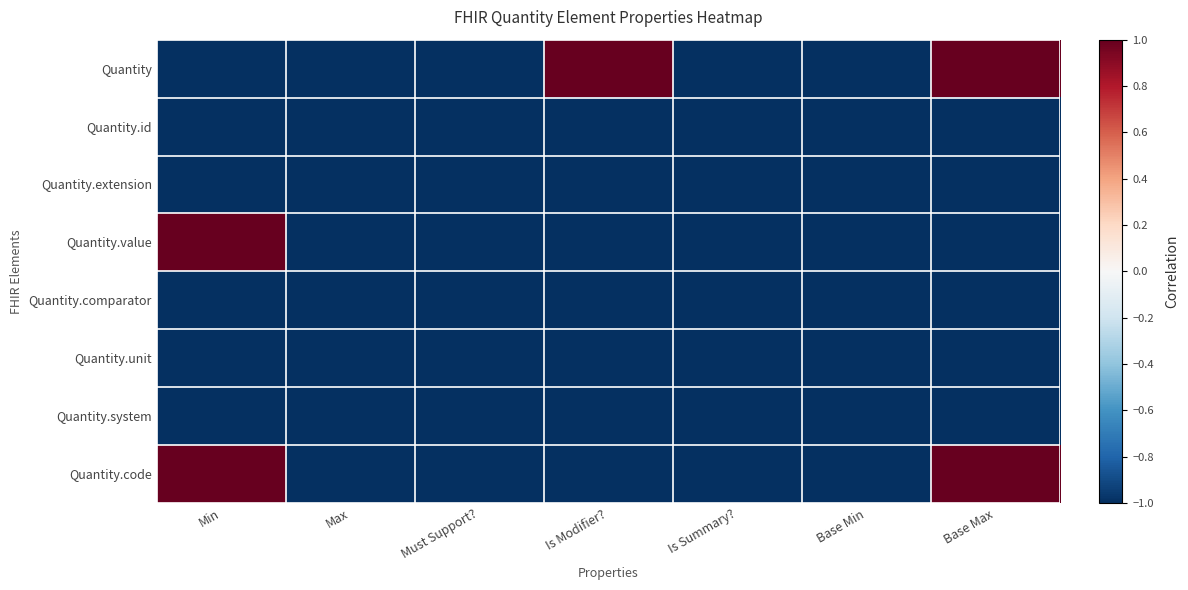

At which category does the chart reach its minimum across all series?

Min